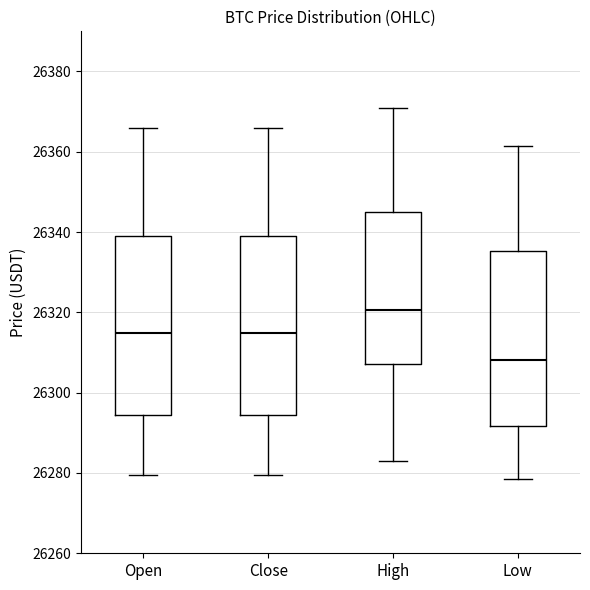

Where does the upper whisker of the box for Close end on the y-axis? The values are not printed on the chart, so give them approximately, as read against the axis.

26366